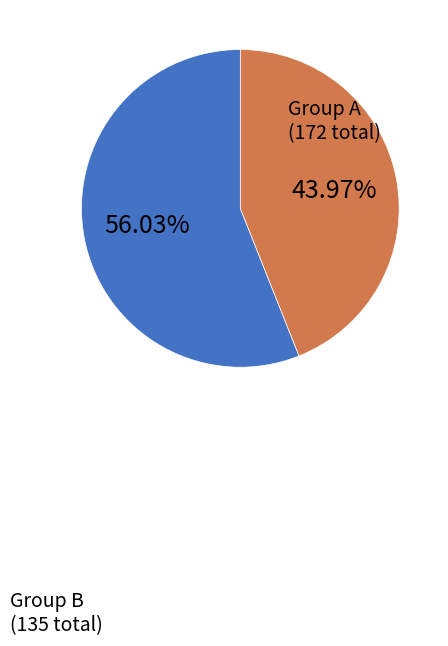

Count the number of slices in the pie.

2